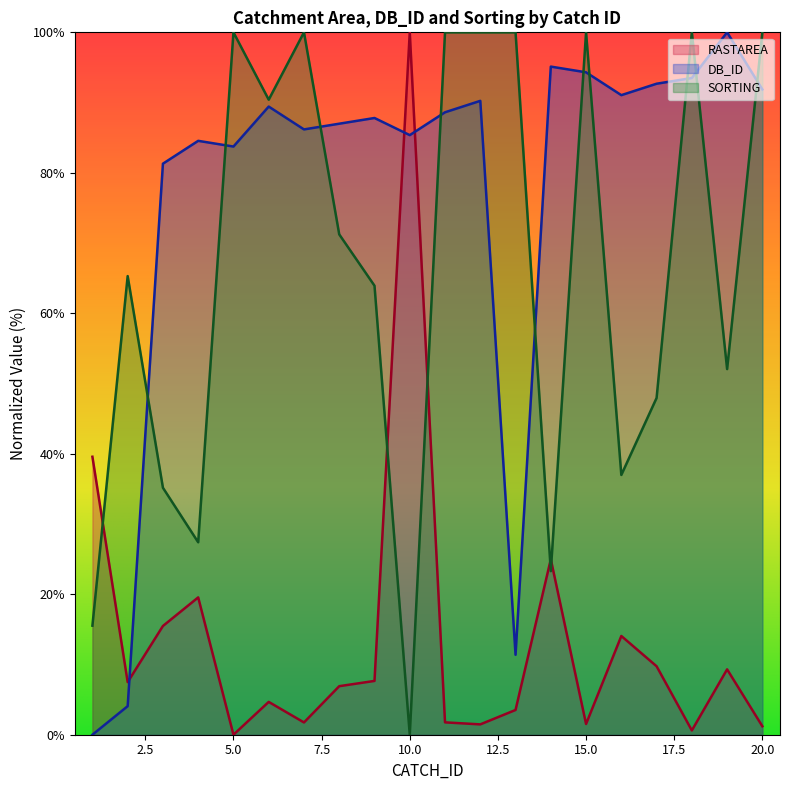

What is the average value of the RASTAREA series?

13.6